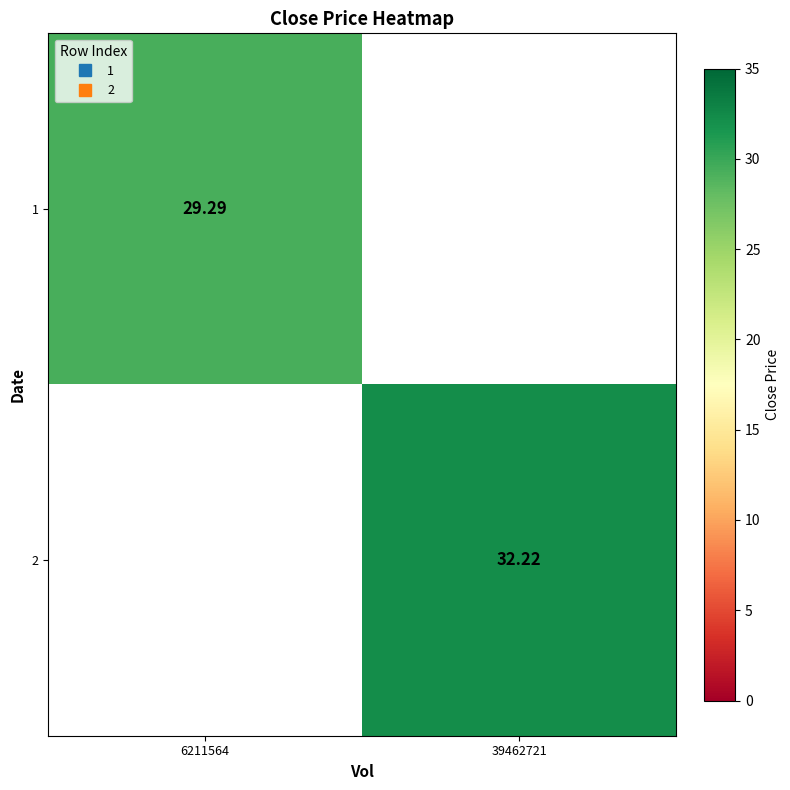

The value of 1 at 6211564 is 29.3. True or false?

True